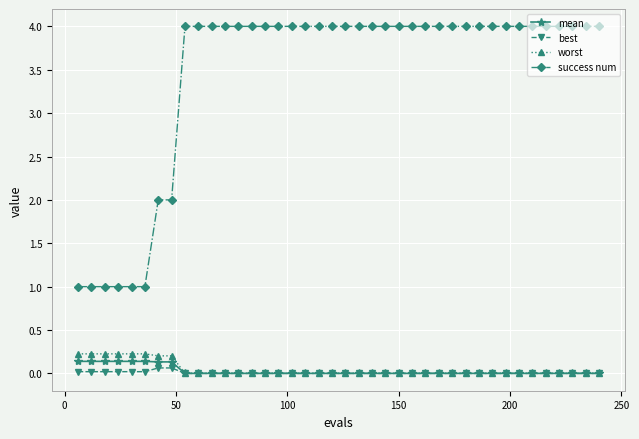

At how many categories does at least one series exceed 3?

32